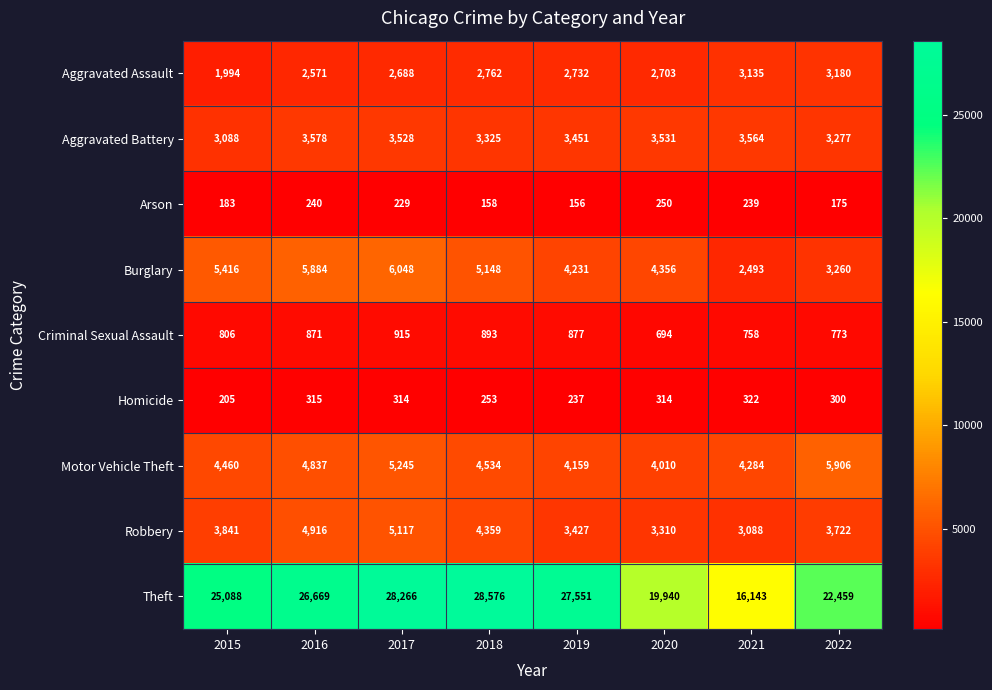

Rank the series by their maximum value, from highest to lowest.

Theft, Burglary, Motor Vehicle Theft, Robbery, Aggravated Battery, Aggravated Assault, Criminal Sexual Assault, Homicide, Arson